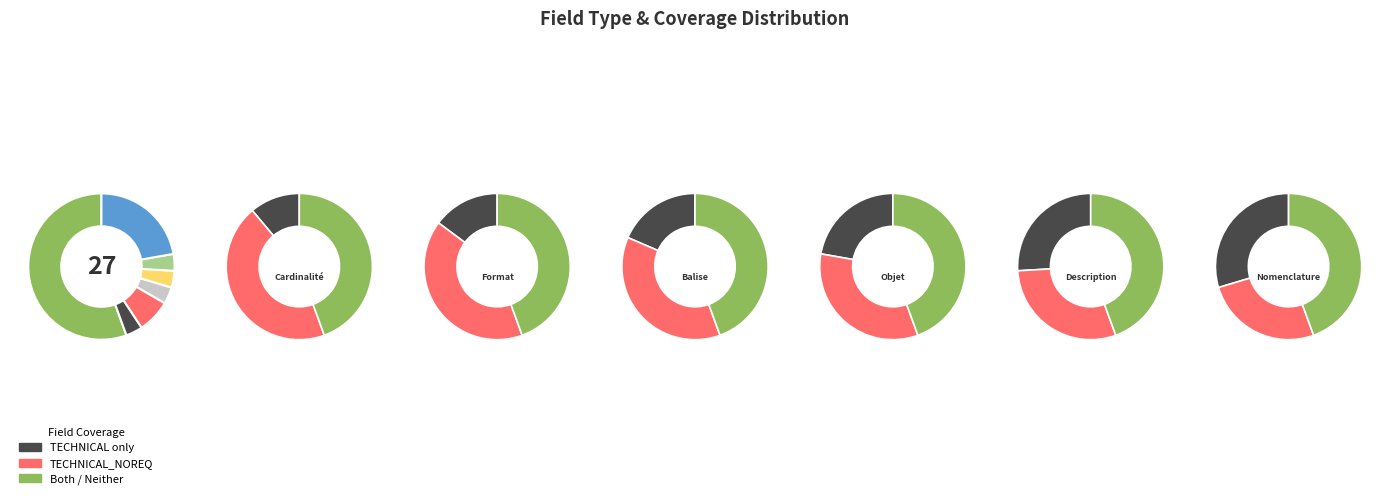

What percentage is the datetime slice, to the nearest percent?

4%